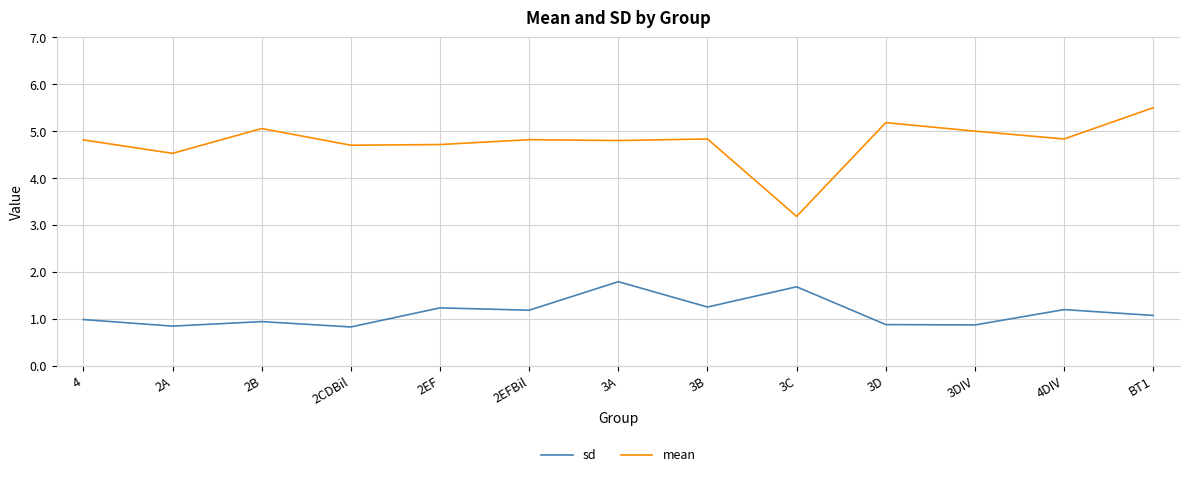

True or false: sd and mean cross at least once.

False